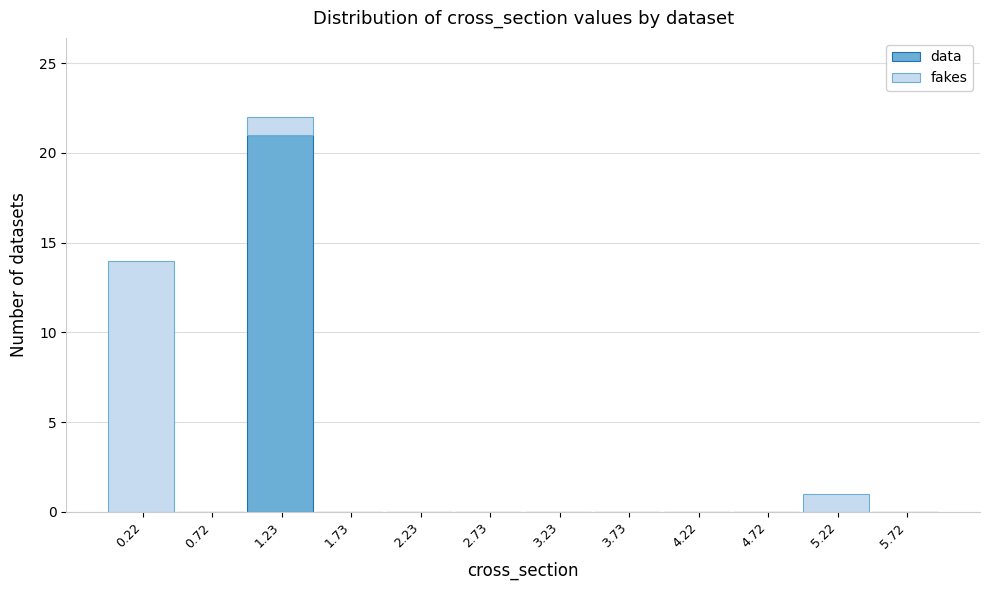

True or false: data has a value of 11 at 1.23.

False